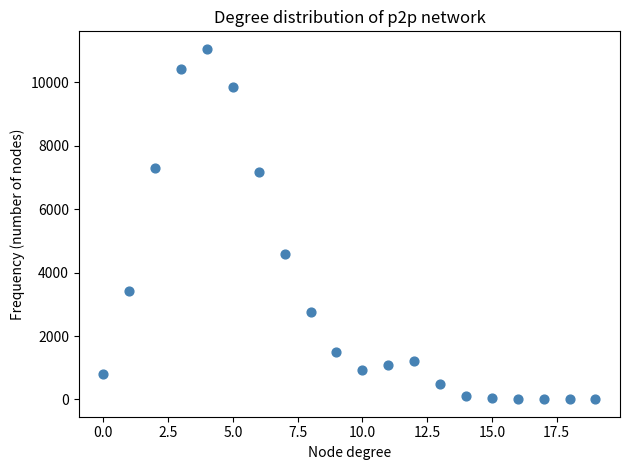

What is the range of Y values (max minus min)?

11048